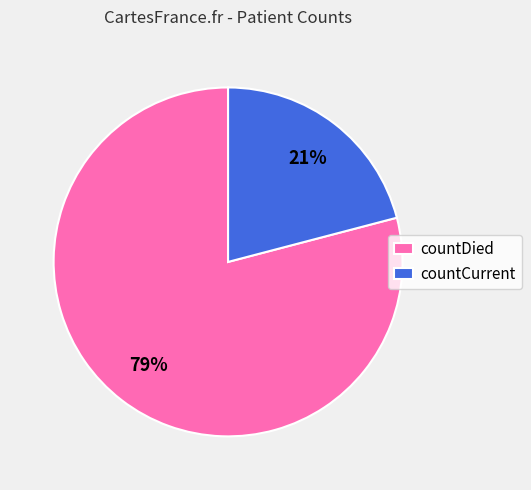

Which category has the biggest portion of the pie?

countDied